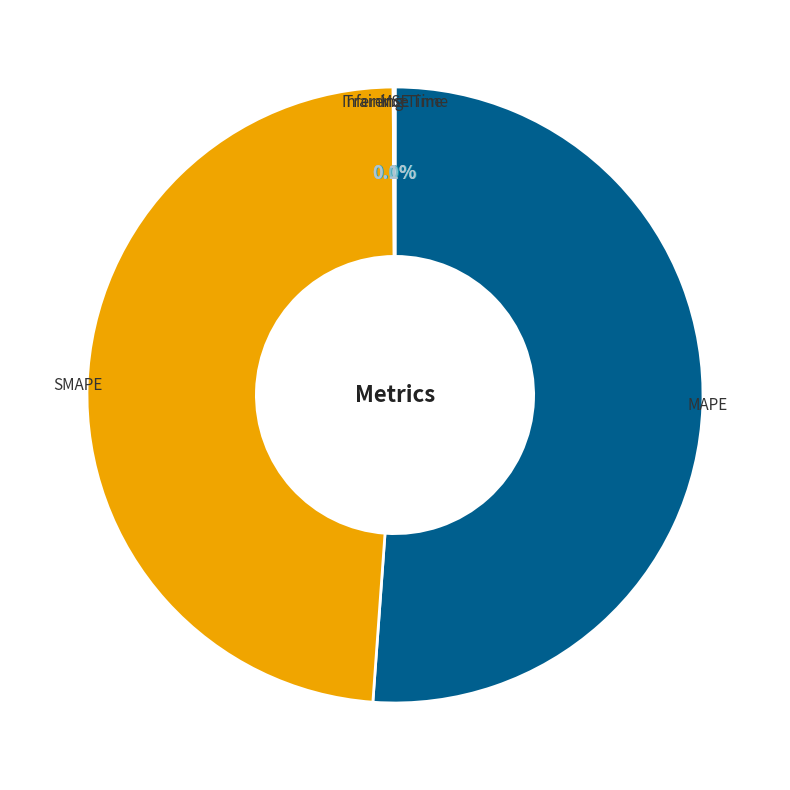

To the nearest percent, what portion does SMAPE represent?

49%